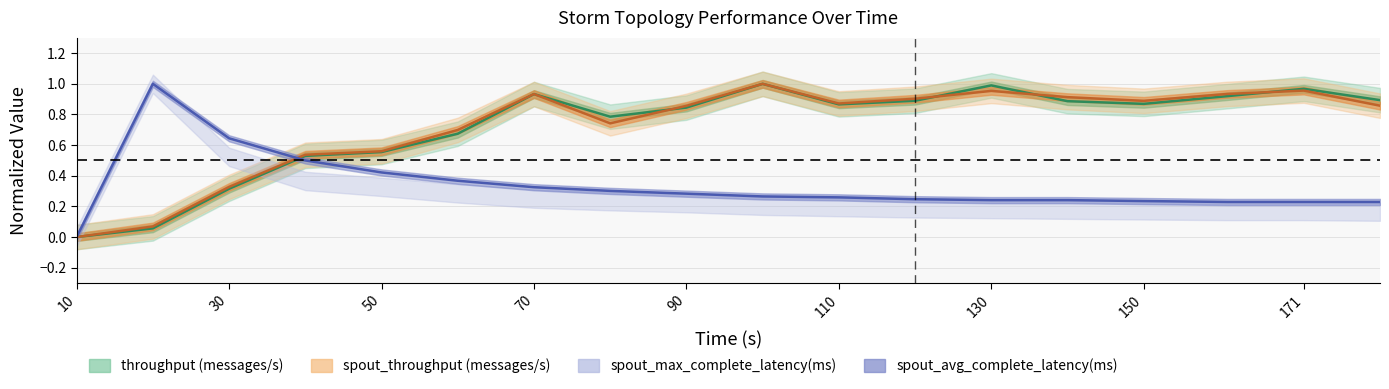

Which series ends up on top after the final intersection of throughput (messages/s) and spout_throughput (messages/s)?

throughput (messages/s)